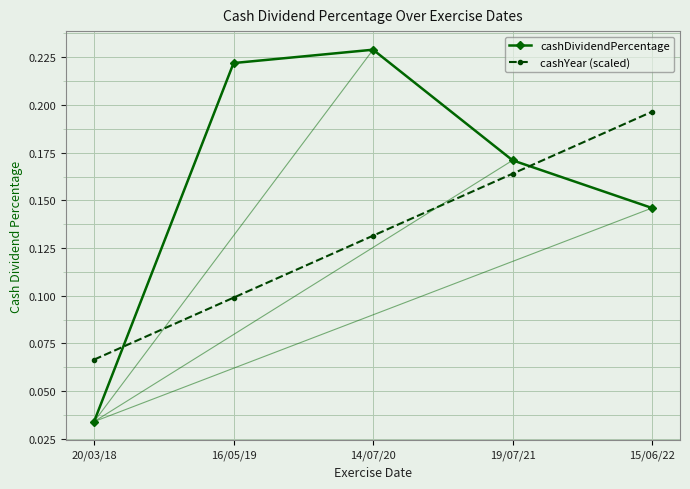

True or false: cashDividendPercentage has more than 1 points higher than both neighbors.

False